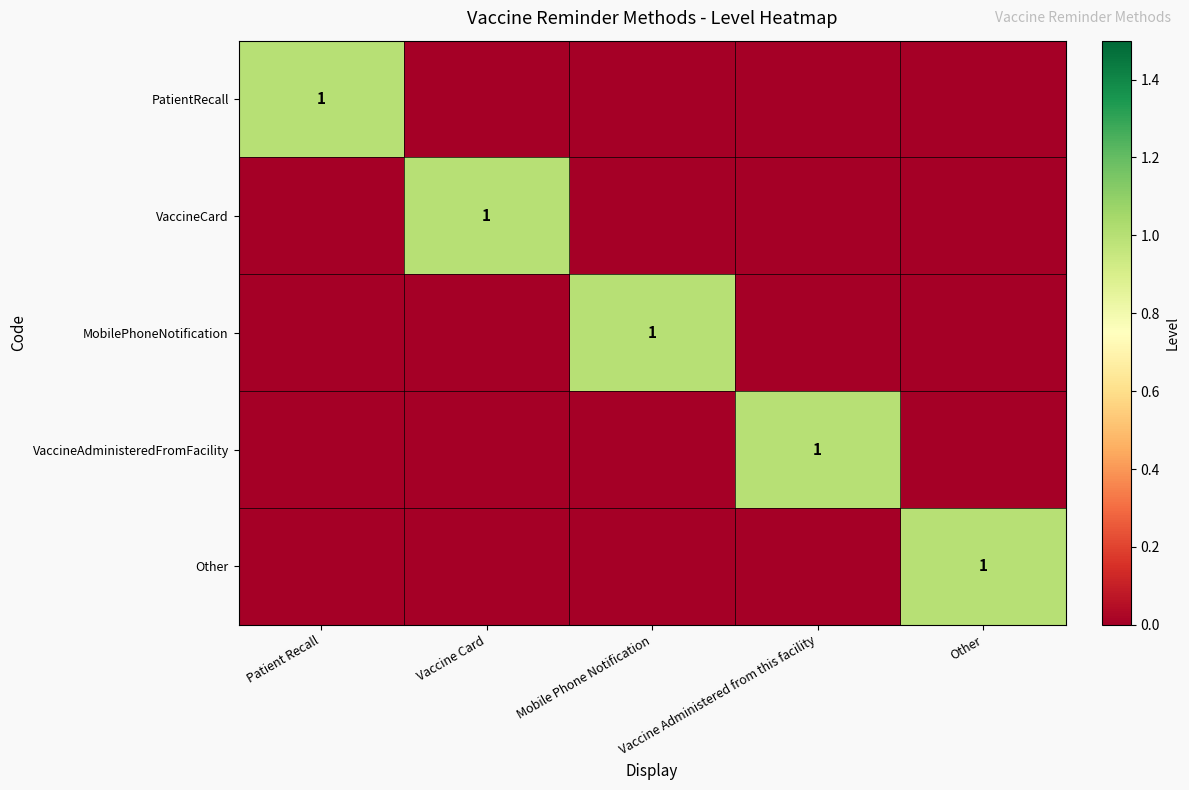

How many data points does each series have?

5